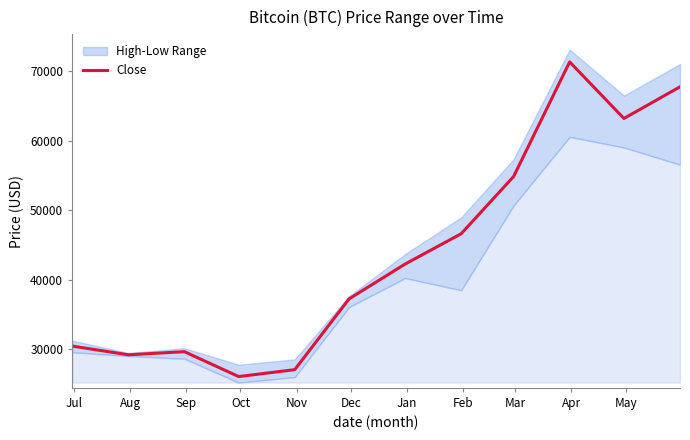

What is the highest value of the Close series?

71311.3